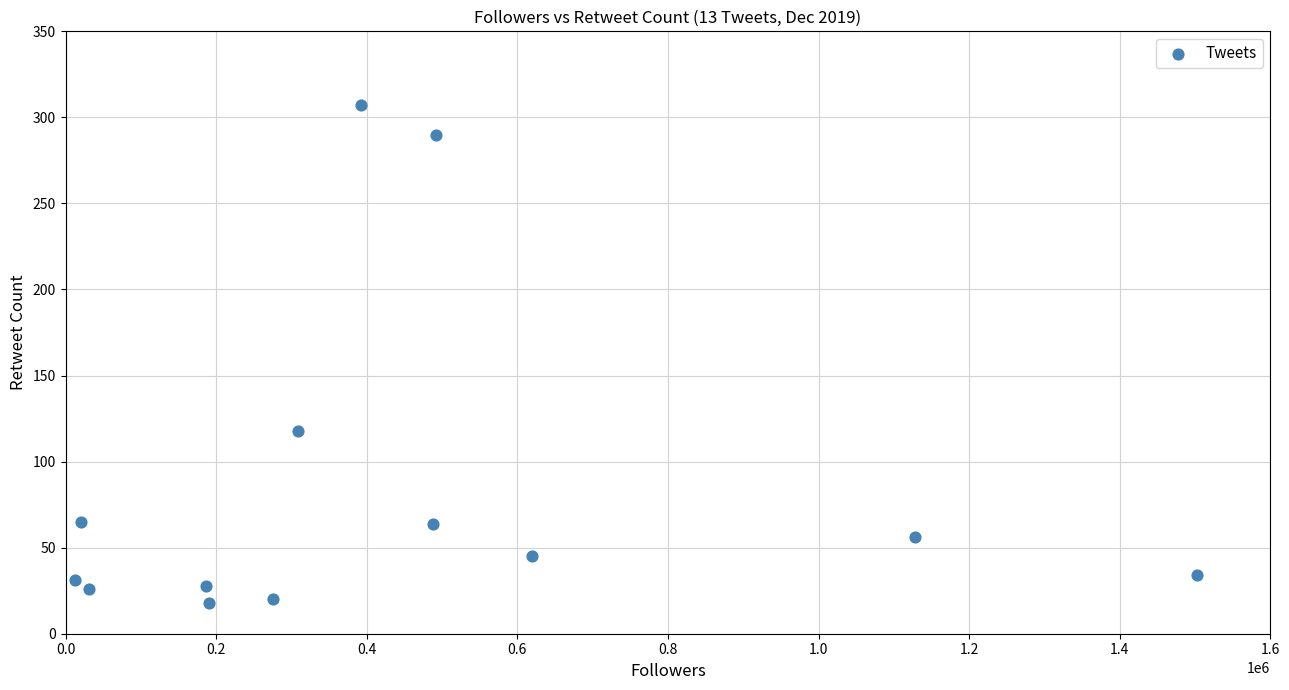

What Y value in the scatter plot is closest to 162?

118